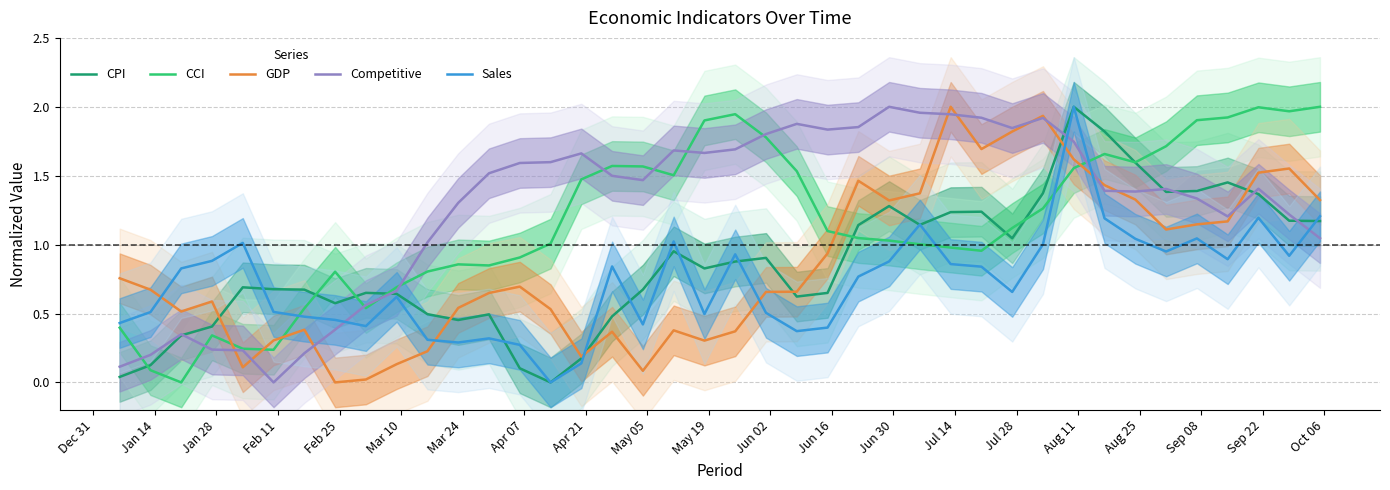

How many times do GDP and Sales cross each other?

6